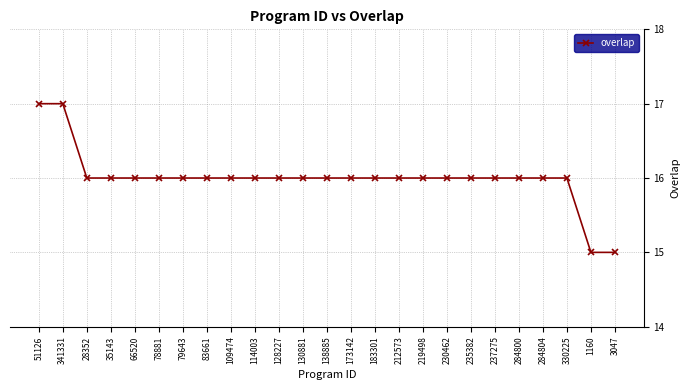

The value at 237275 is 16. True or false?

True